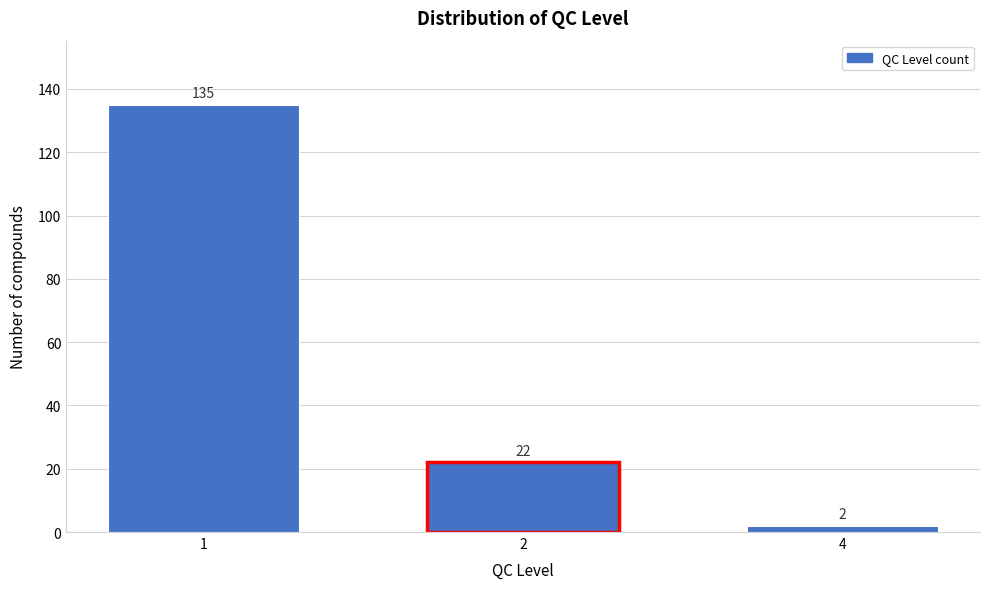

Reading left to right, extract all data points from this chart.

1=135	2=22	4=2